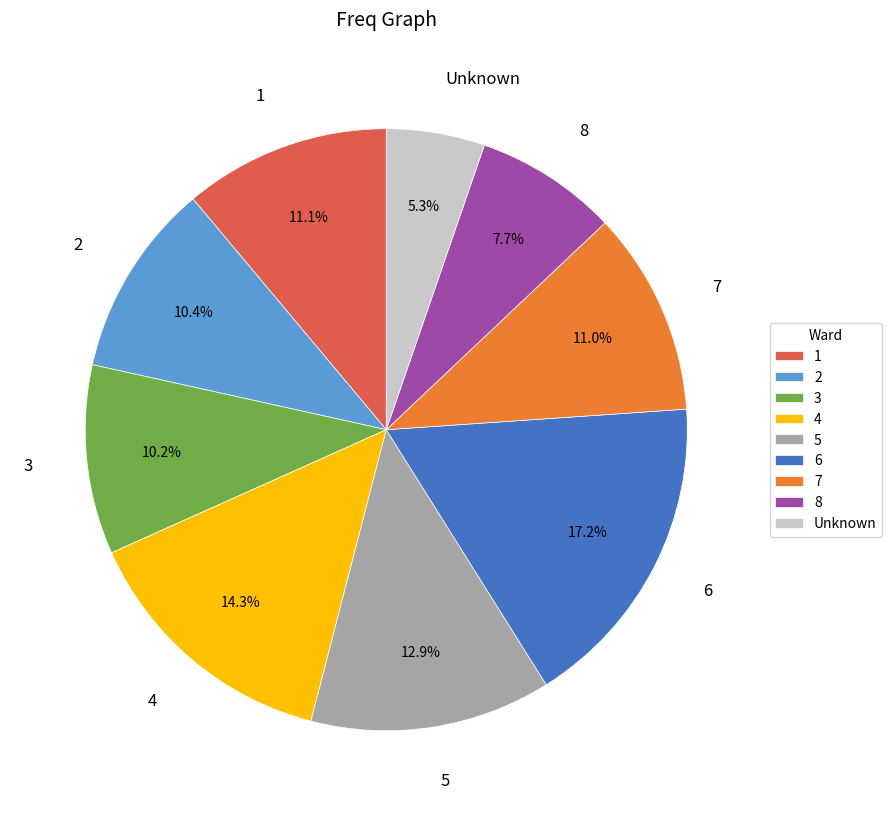

Is there a majority slice in this chart?

No